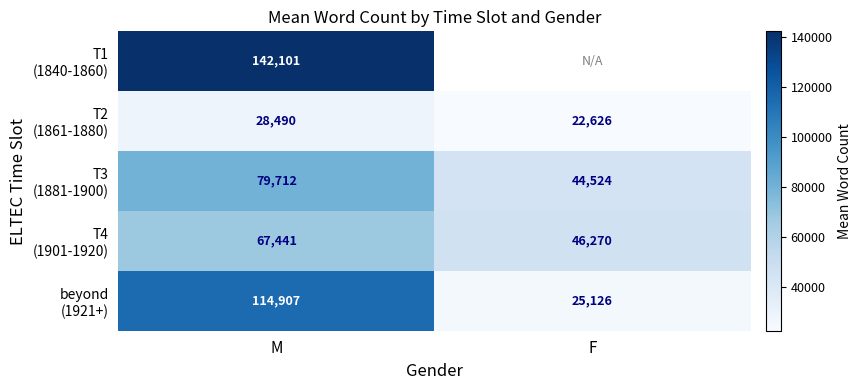

Count the number of data series in this chart.

5